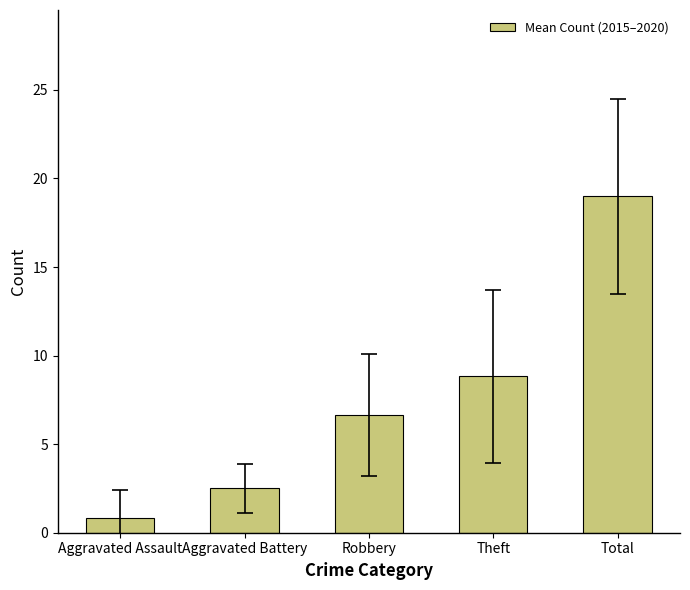

Between Aggravated Assault and Theft, which is larger?

Theft